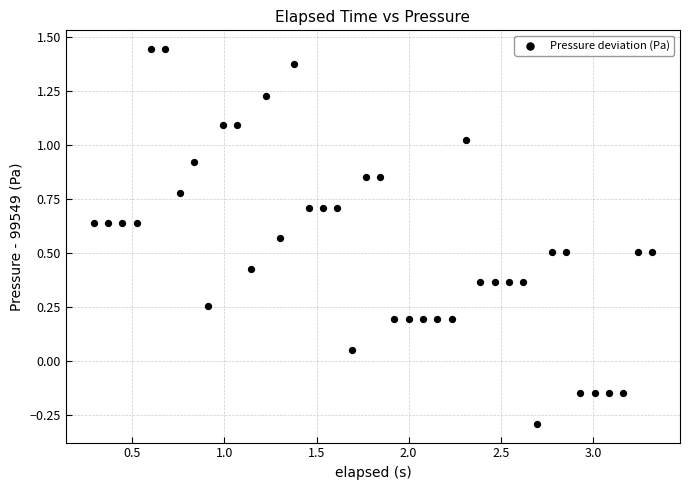

What is the range of Y values (max minus min)?

1.7